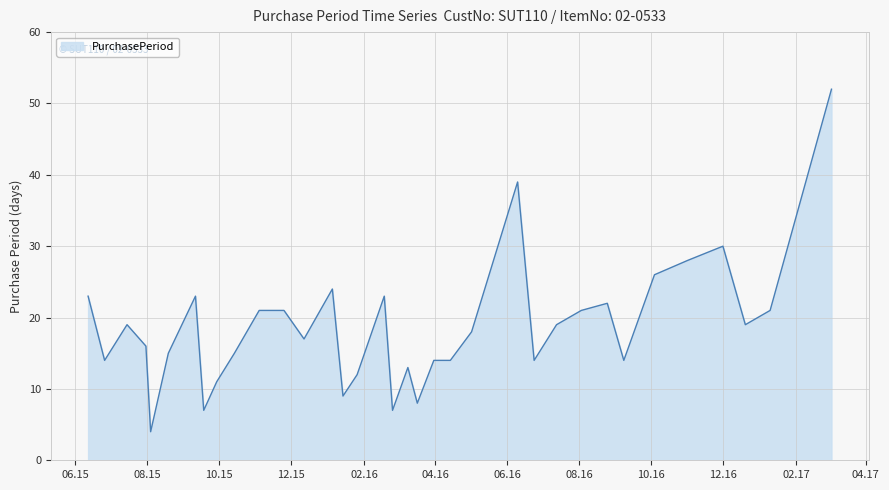

What is the smallest value displayed?

4